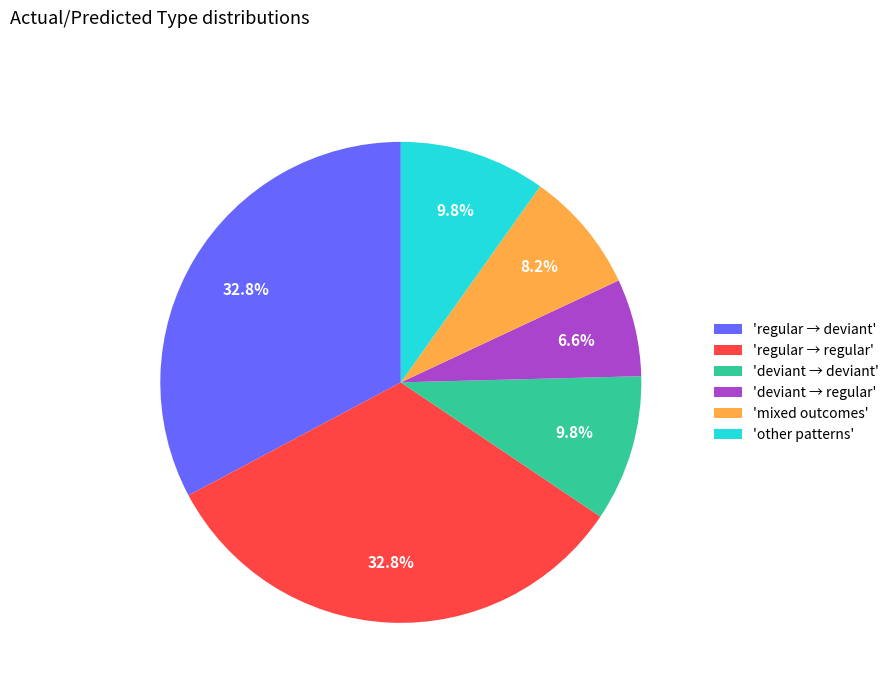

Does 'regular → regular' account for over 50% of the chart?

No